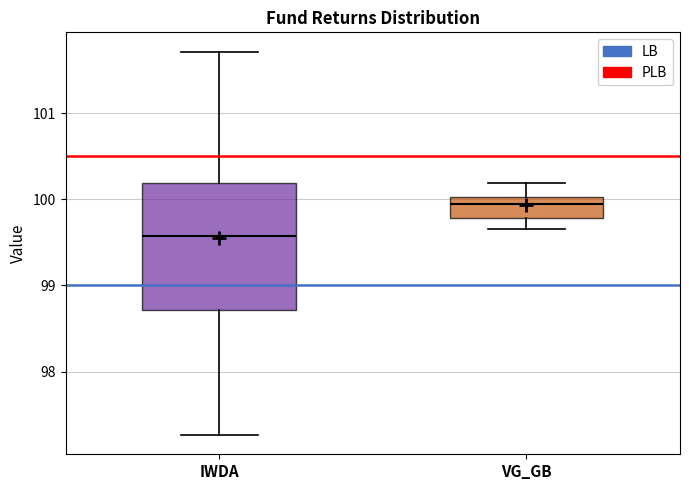

Which box's median line is the lowest?

IWDA